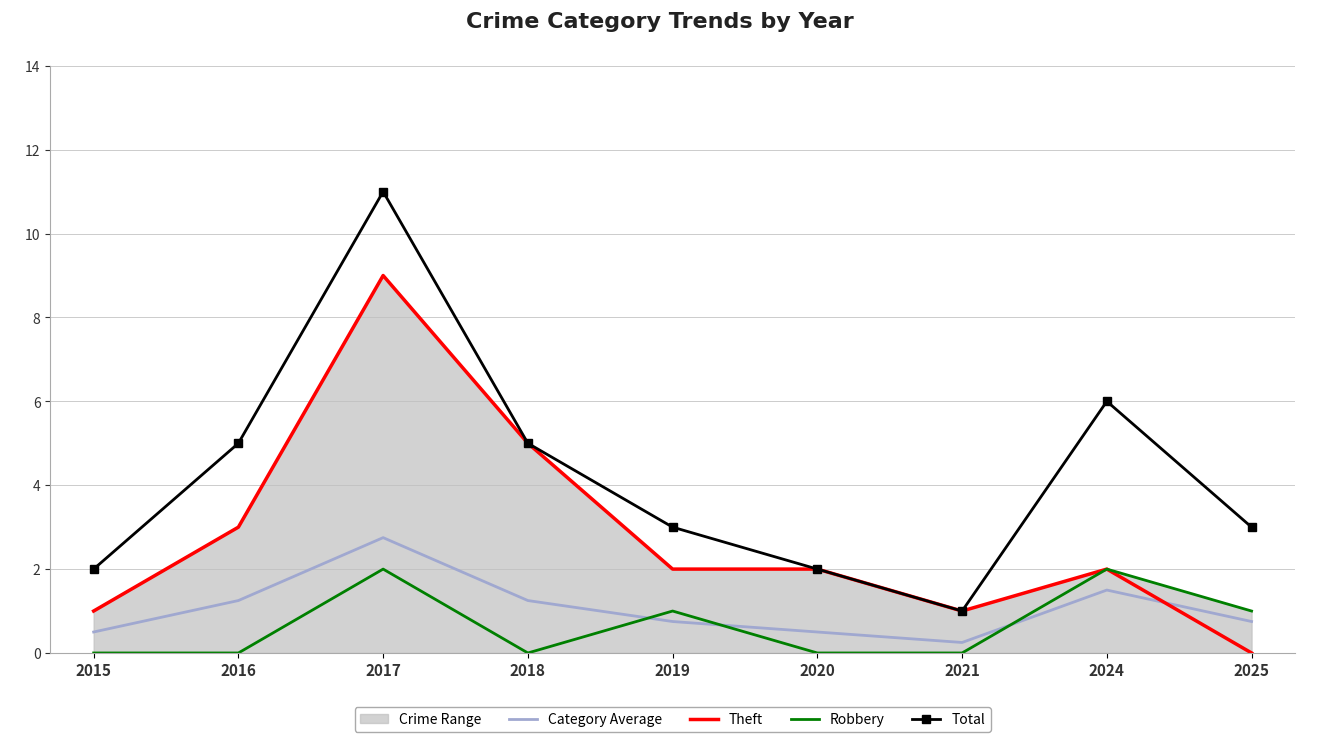

What is the value of the Category Average point at the 8th from the left?

1.5